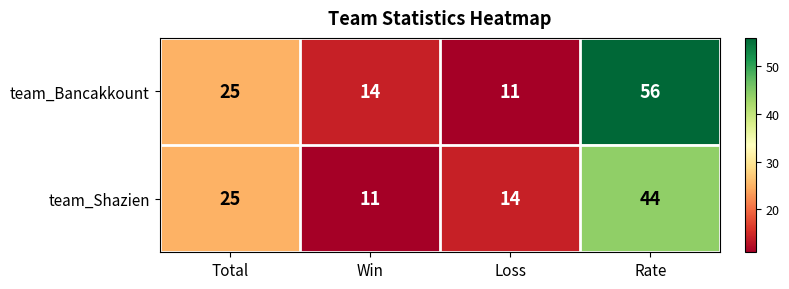

How many series are shown in this chart?

2